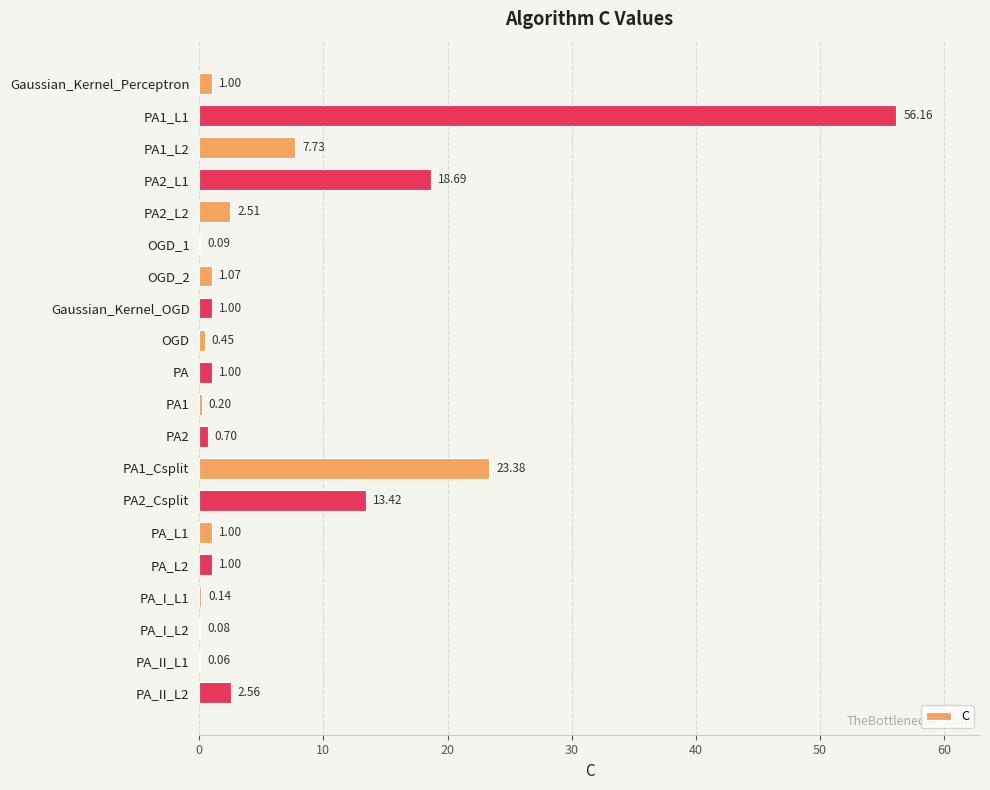

Are the bars horizontal?

Yes